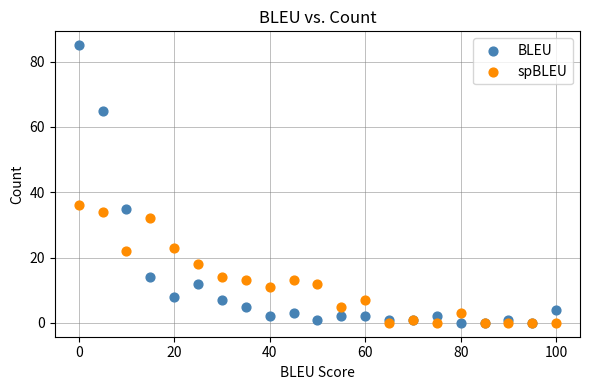

Across all series, what Y value is closest to 42?

36